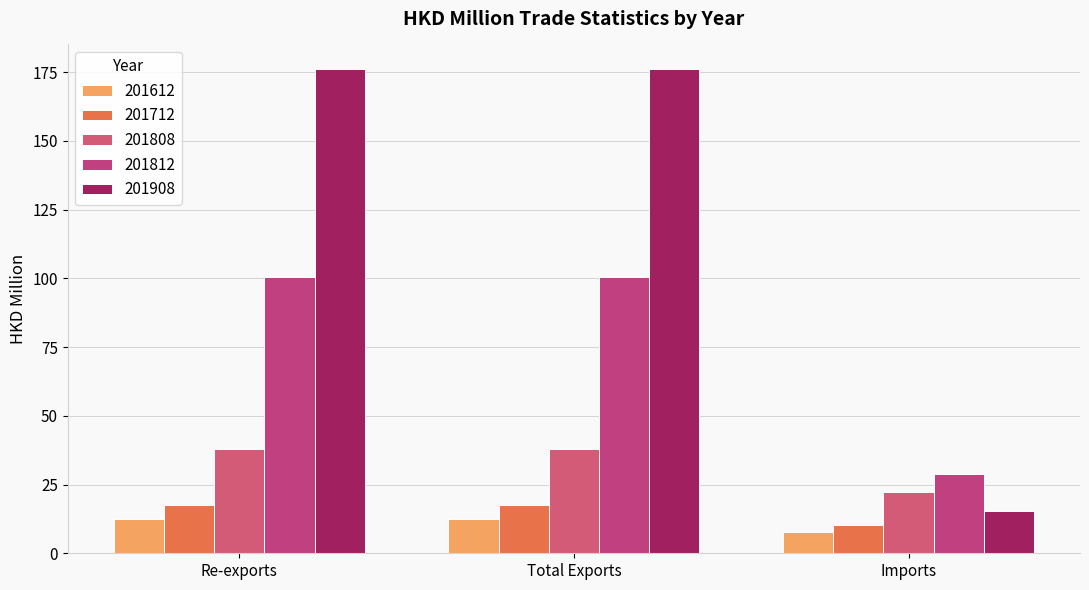

How many groups of bars are there?

3